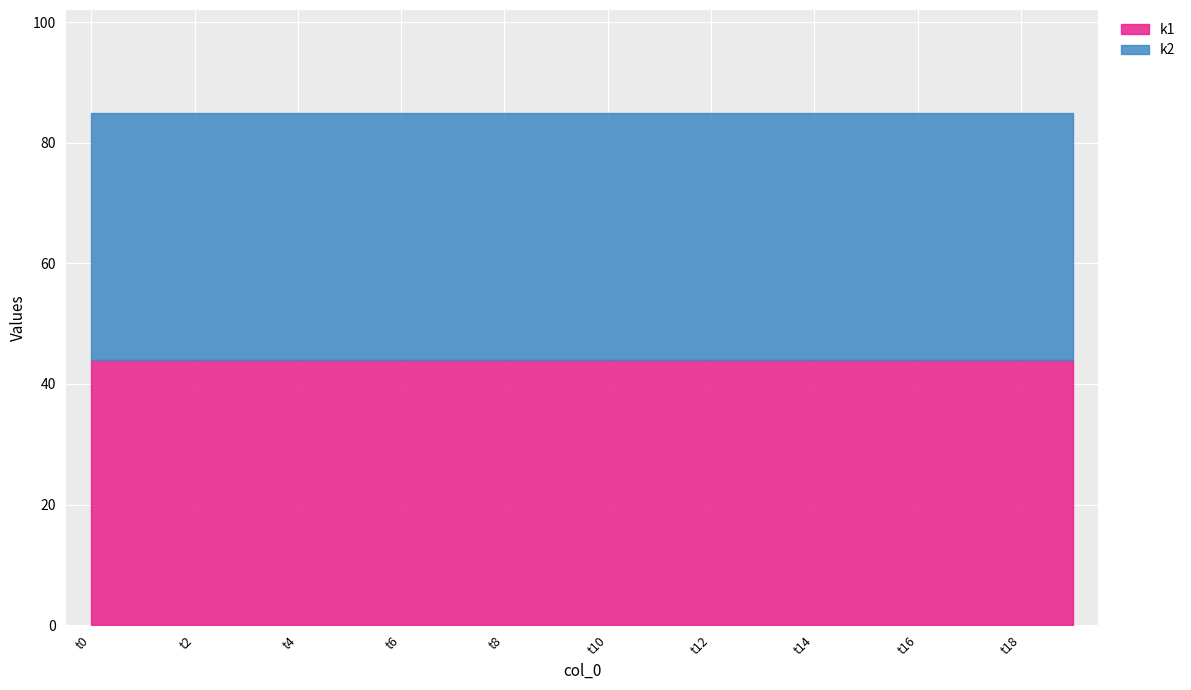

What is the spread (max minus min) of values at t13?

3